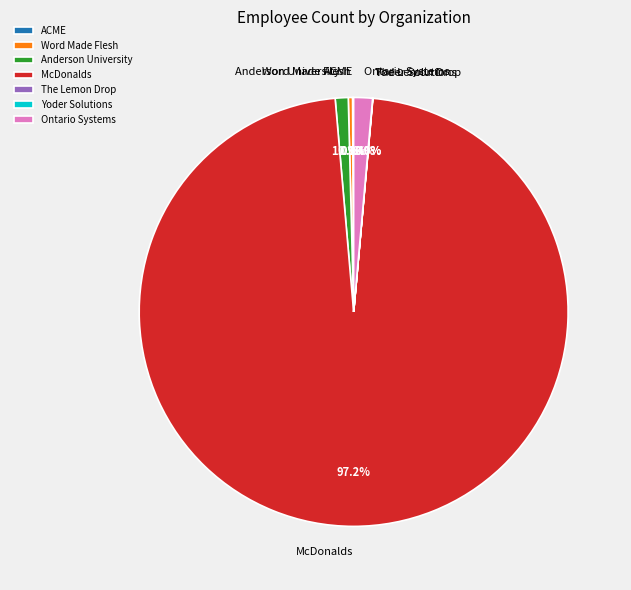

What percentage is NOT represented by Anderson University?

99.0%